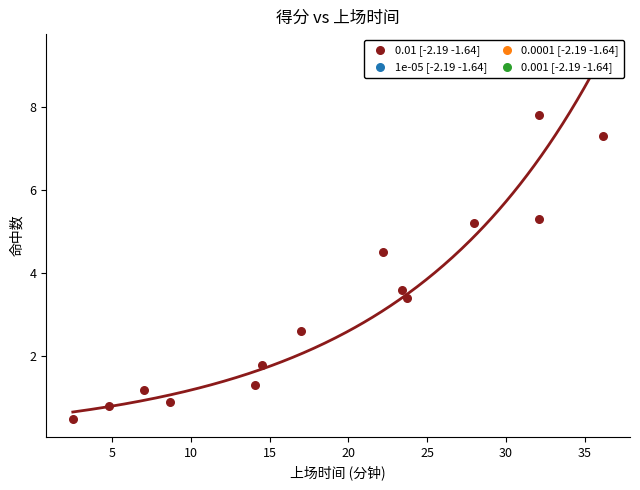

What Y value in the scatter plot is closest to 4?

3.6